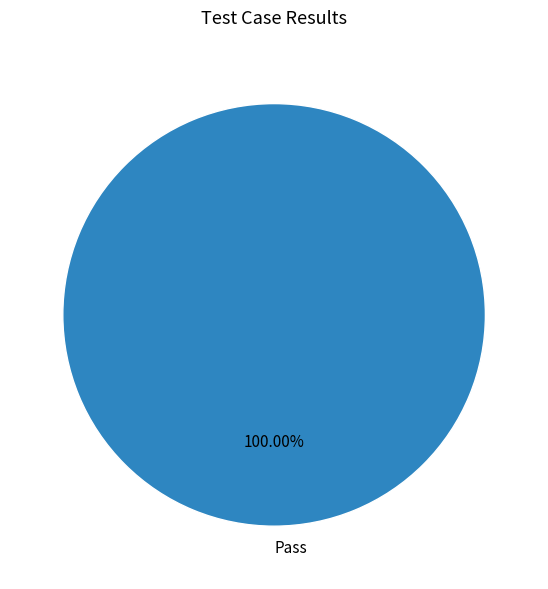

Rank the categories by value from lowest to highest.

Pass